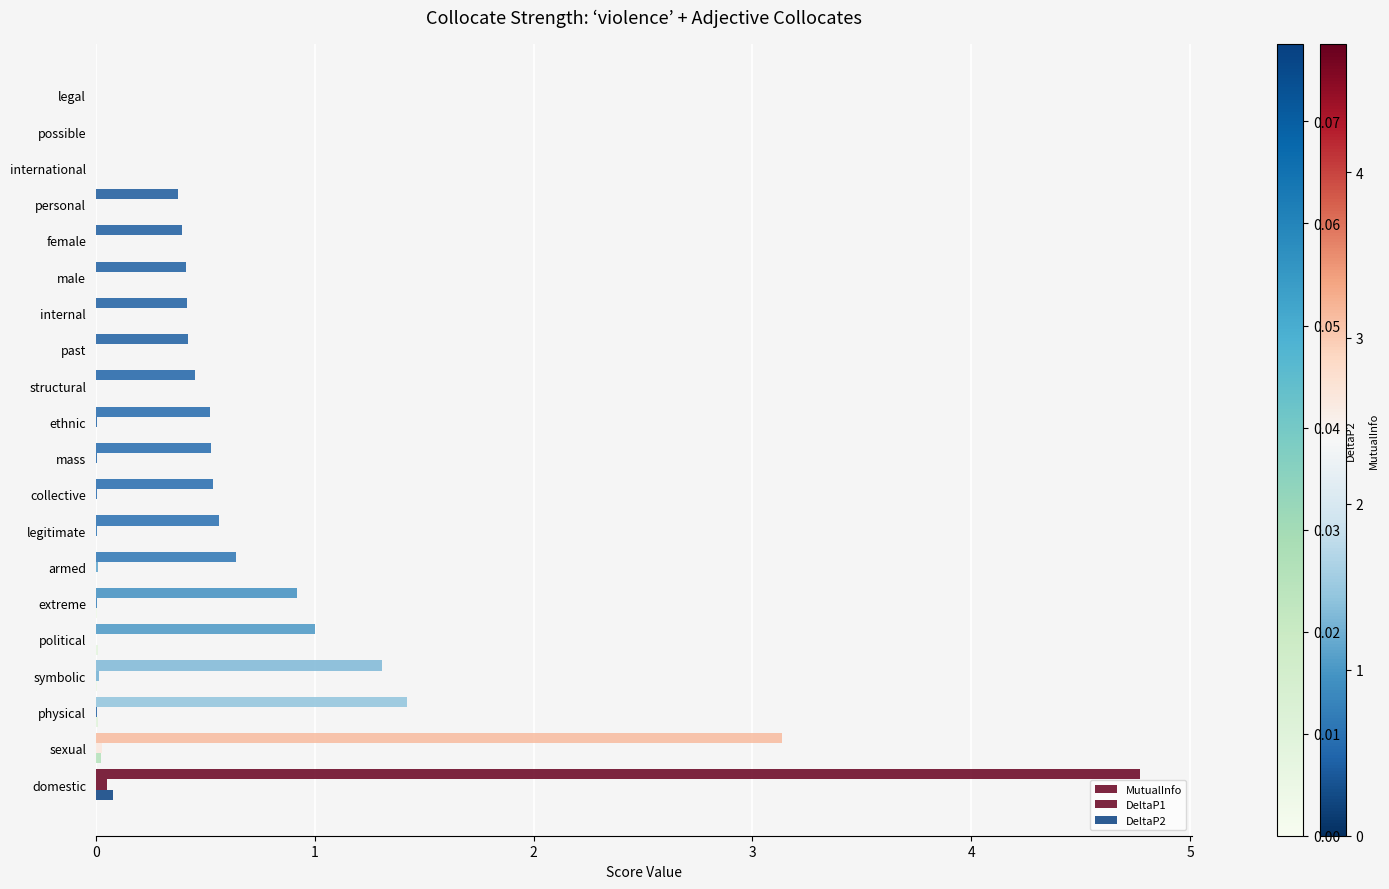

Rank the categories by MutualInfo value from lowest to highest.

international, possible, legal, personal, female, male, internal, past, structural, ethnic, mass, collective, legitimate, armed, extreme, political, symbolic, physical, sexual, domestic